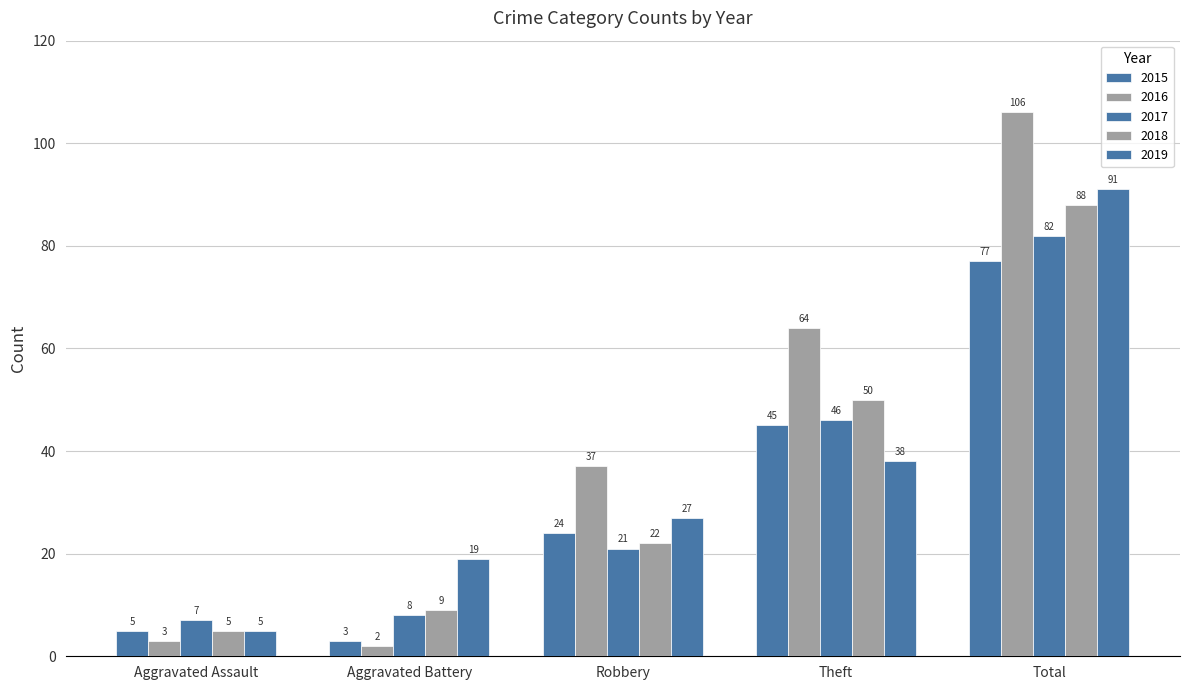

How many series are shown in this chart?

5